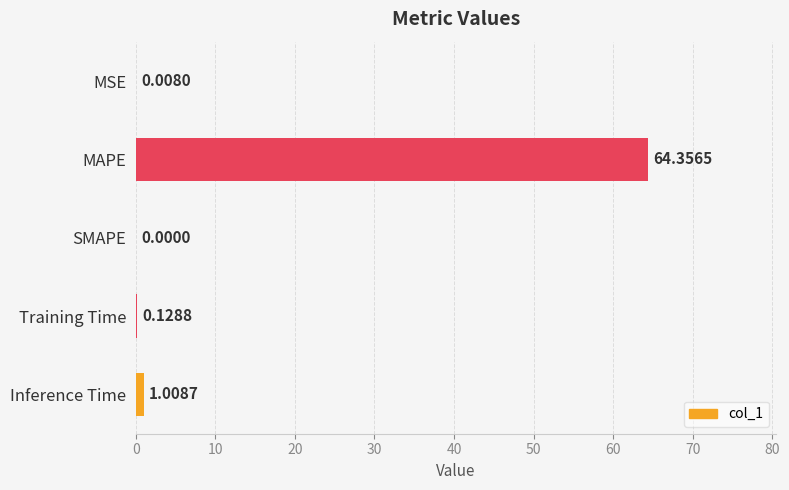

What is the ratio of the value at MAPE to the value at Inference Time?

63.8